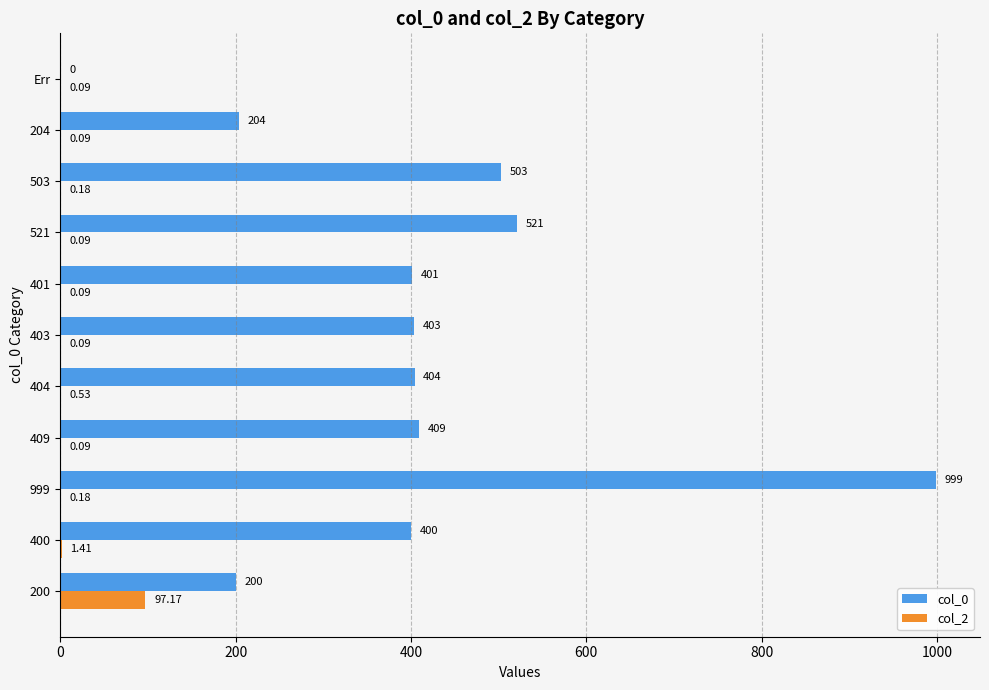

Where is col_2 nearest to the value 48?

400